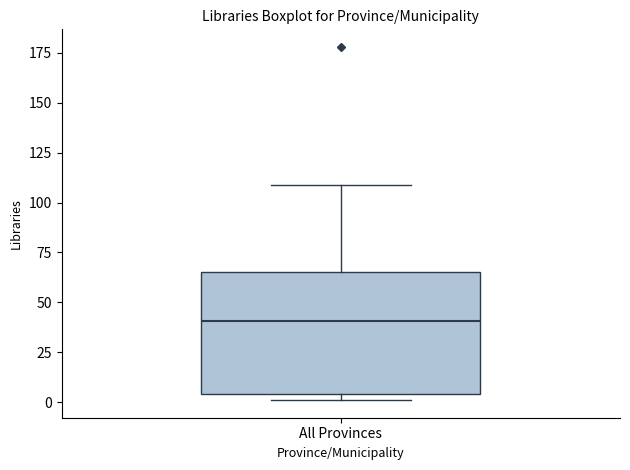

Read this box plot against the y-axis: the position of the median line, the range covered by the box, and the ends of both whiskers. The values are not printed on the chart, so give them approximately, as read against the axis.

median 40, box 5 to 65, whiskers 0 to 110